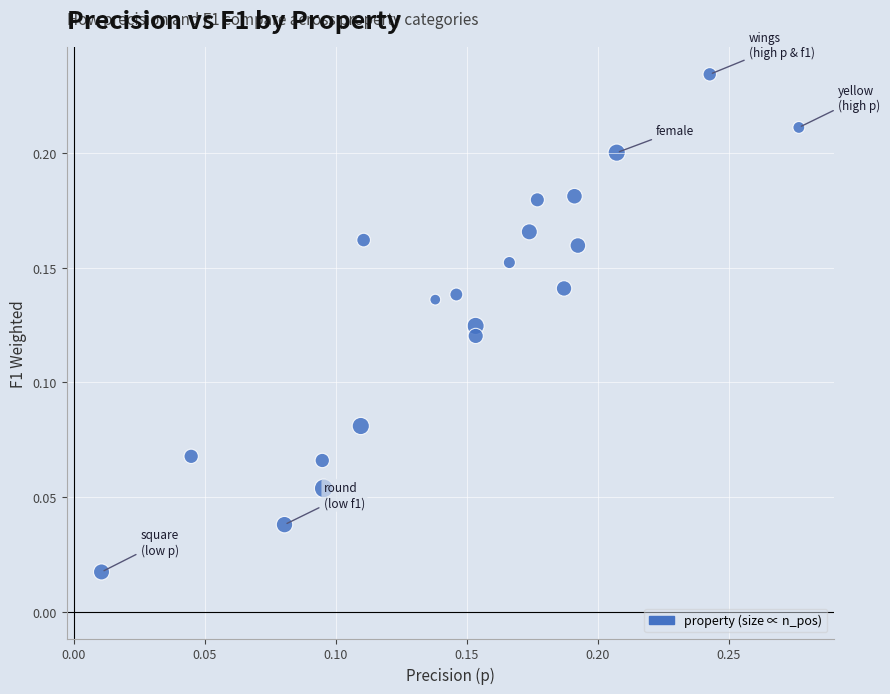

What is the range of X values (max minus min)?

0.3